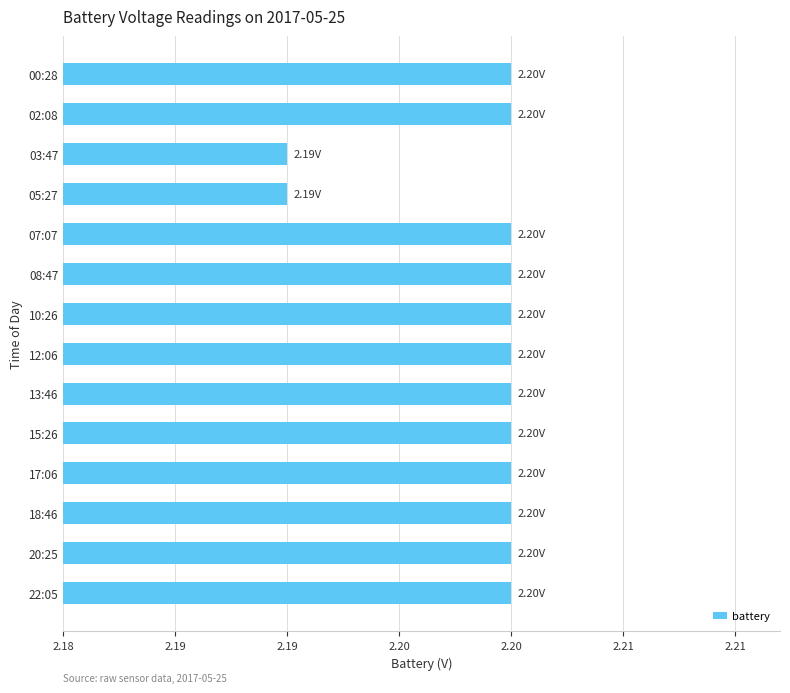

Does the chart contain any negative values?

No